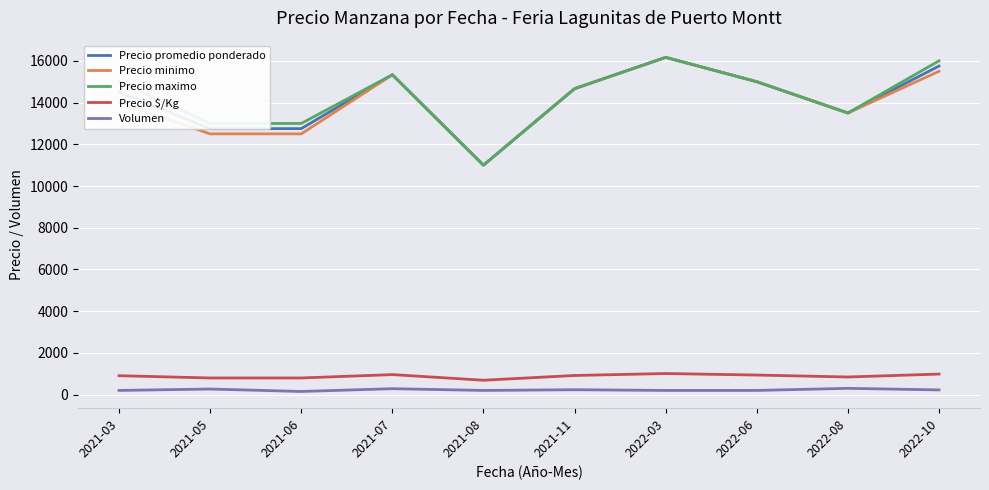

The Precio promedio ponderado series shows 19729.8 at 2021-03. True or false?

False